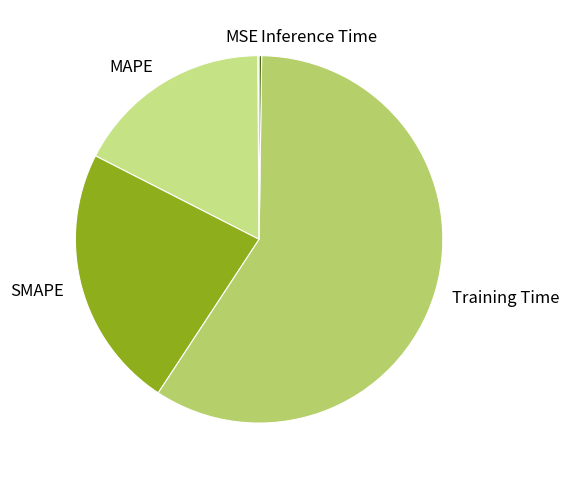

True or false: SMAPE accounts for 37% of the total.

False